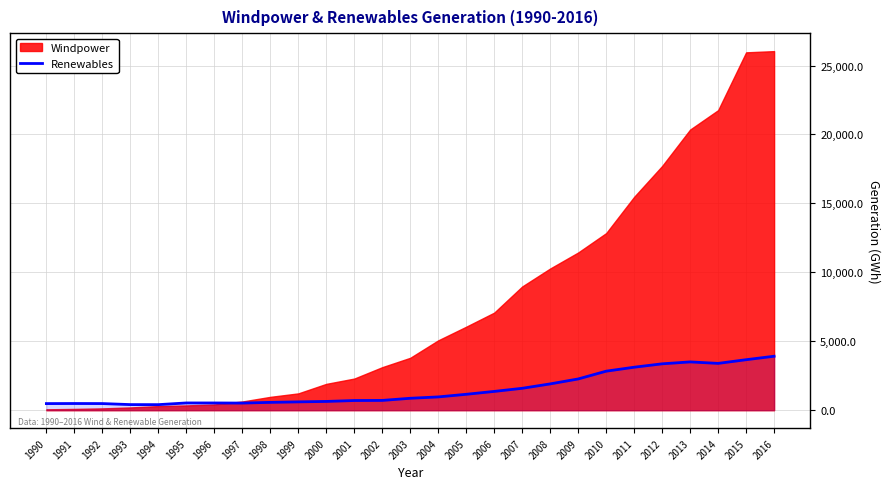

What is the maximum value for Renewables?

3915.9